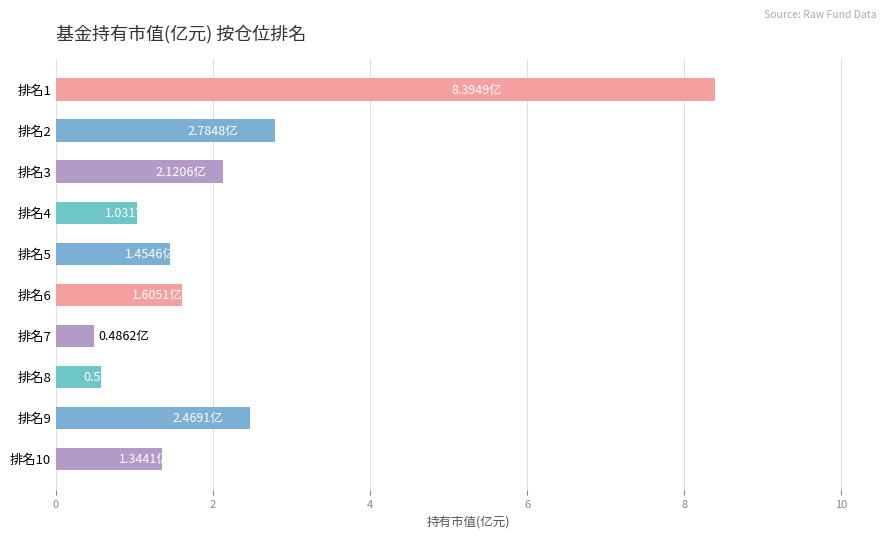

What is the change in value from 排名2 to 排名9?

-0.3